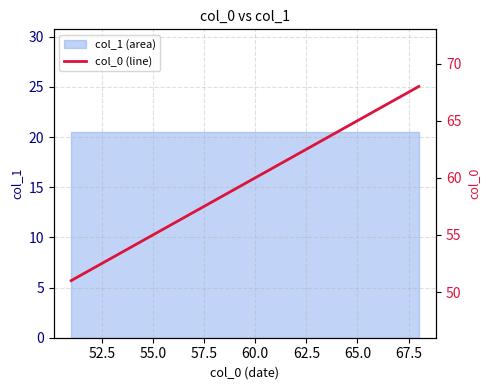

How many data points are less than 60?

9